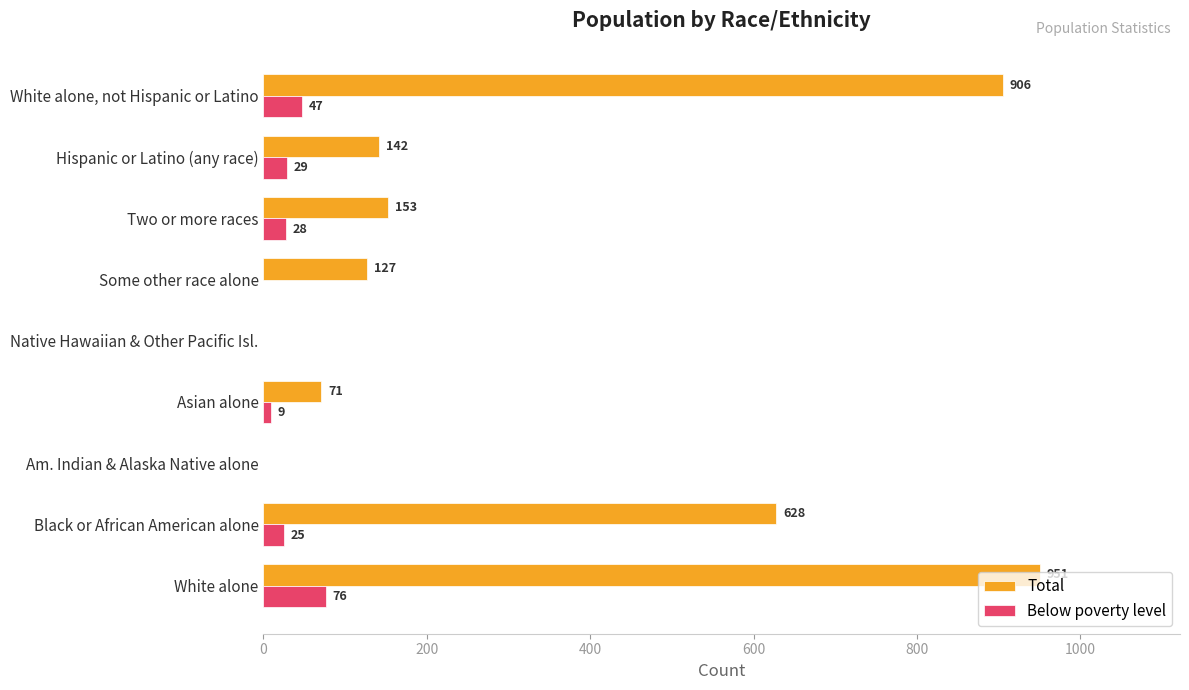

What are all the series names shown in the legend?

Total, Below poverty level